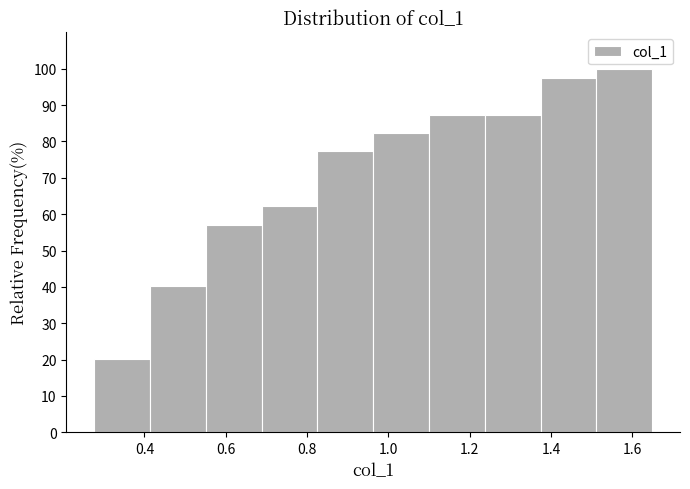

Reading left to right, list every bar in this chart as the range it spans on the x-axis followed by its height. Neither the bar edges nor the heights are printed on the chart, so give them approximately, as read against the axes.

0.28 to 0.42: 20
0.42 to 0.56: 40
0.56 to 0.68: 57
0.68 to 0.82: 62
0.82 to 0.96: 77
0.96 to 1.10: 82
1.10 to 1.24: 87
1.24 to 1.38: 87
1.38 to 1.52: 97
1.52 to 1.64: 100